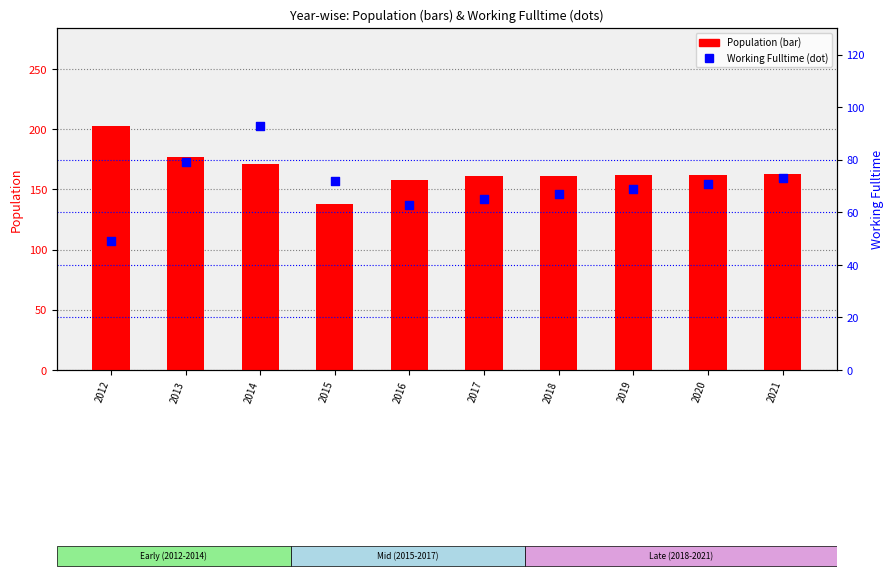

What are all the series names shown in the legend?

Population, Working_Fulltime